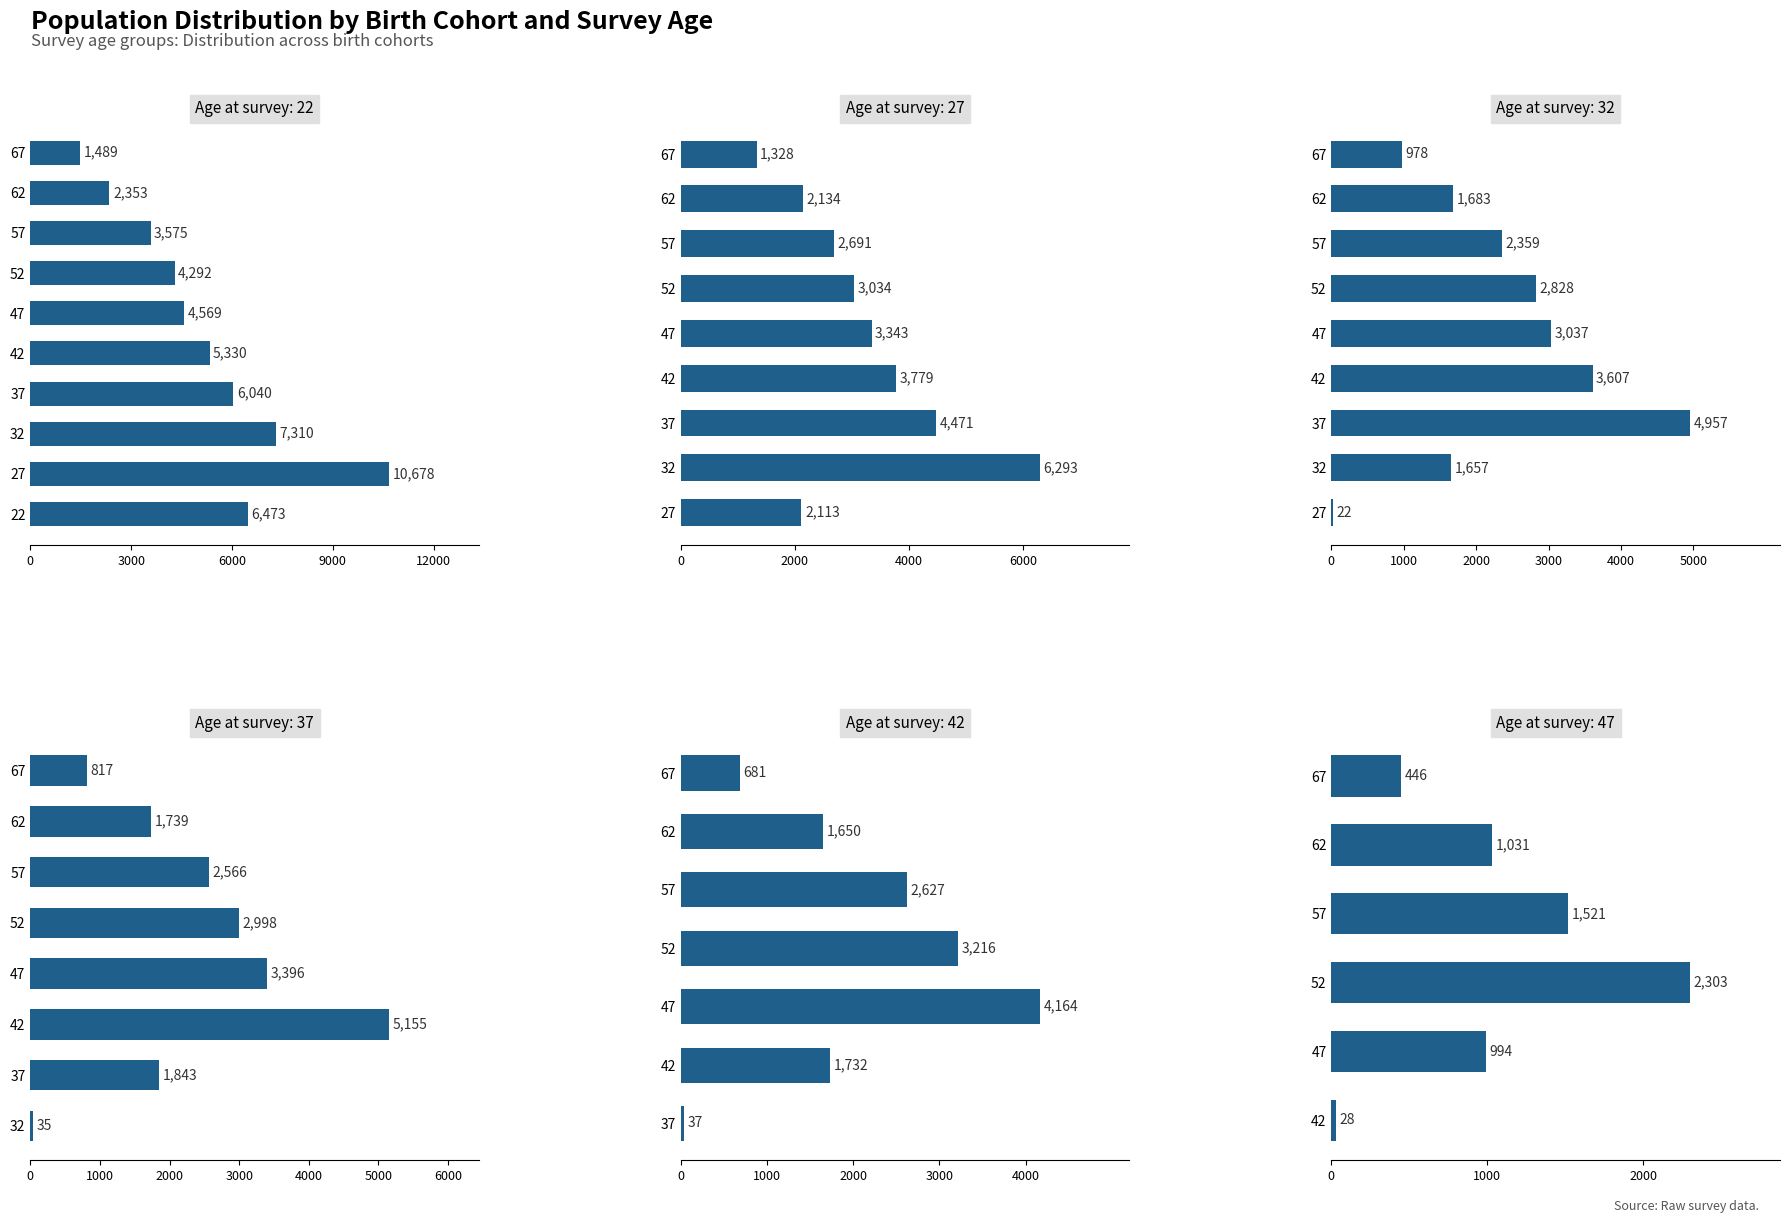

Rank the categories by age_42 value from highest to lowest.

47, 52, 57, 42, 62, 67, 37, 22, 27, 32